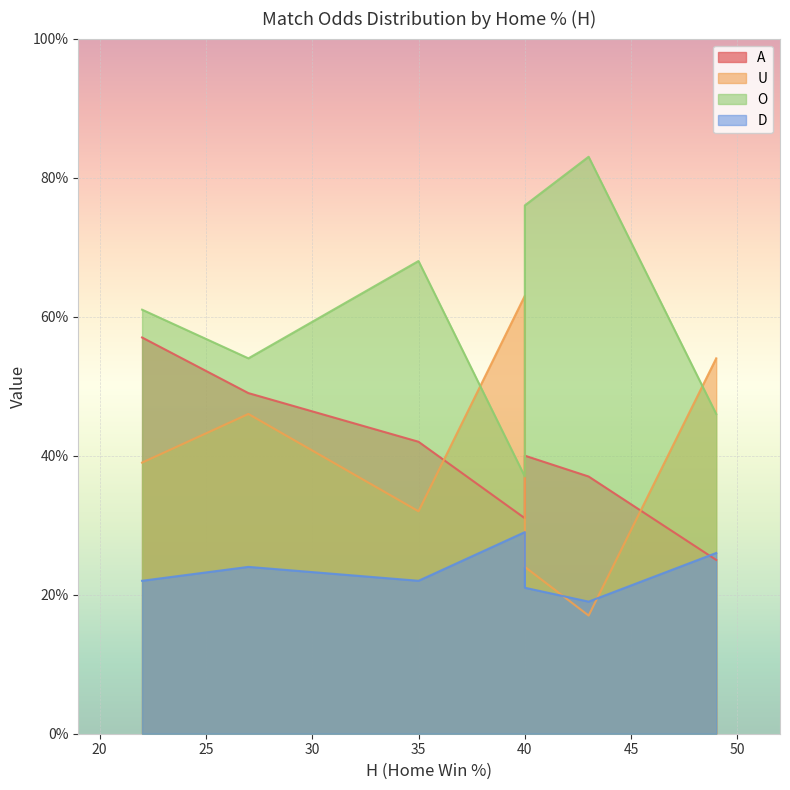

Which series has the widest spread of values?

U